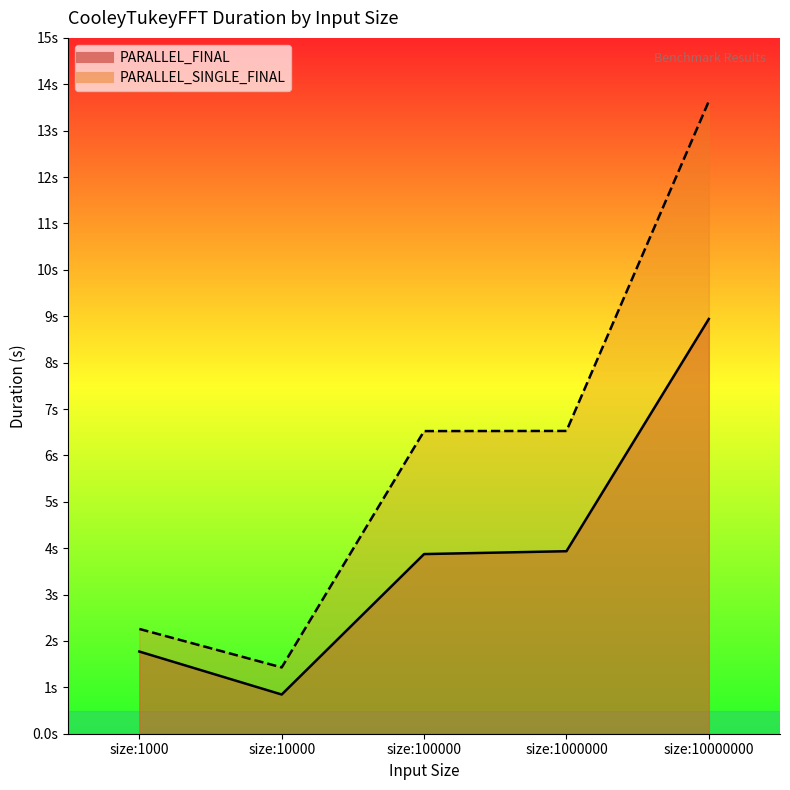

List the series in order of their peak value, lowest first.

PARALLEL_FINAL, PARALLEL_SINGLE_FINAL